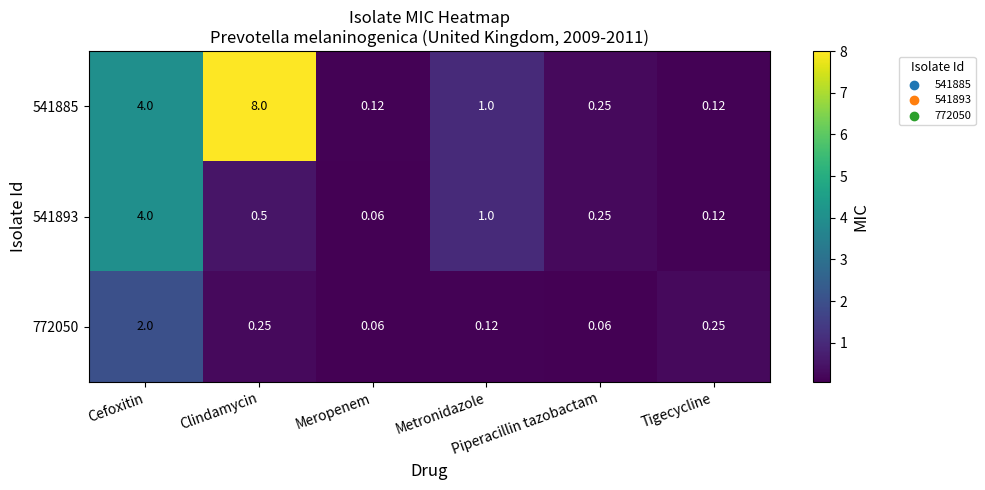

Which series has the largest range (max minus min)?

541885